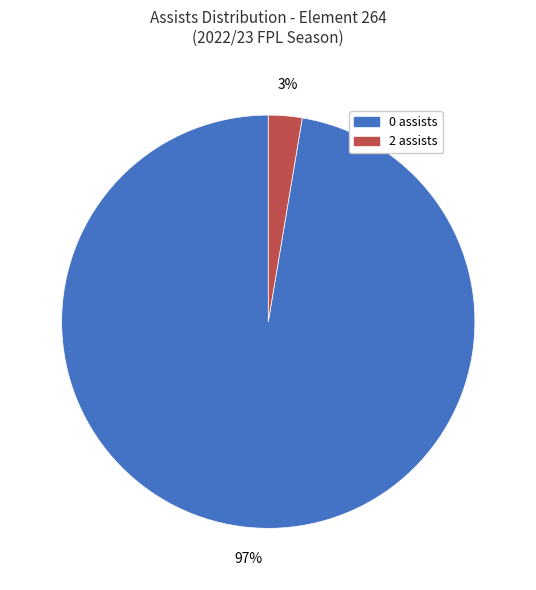

Is there any slice that represents more than half of the pie?

Yes